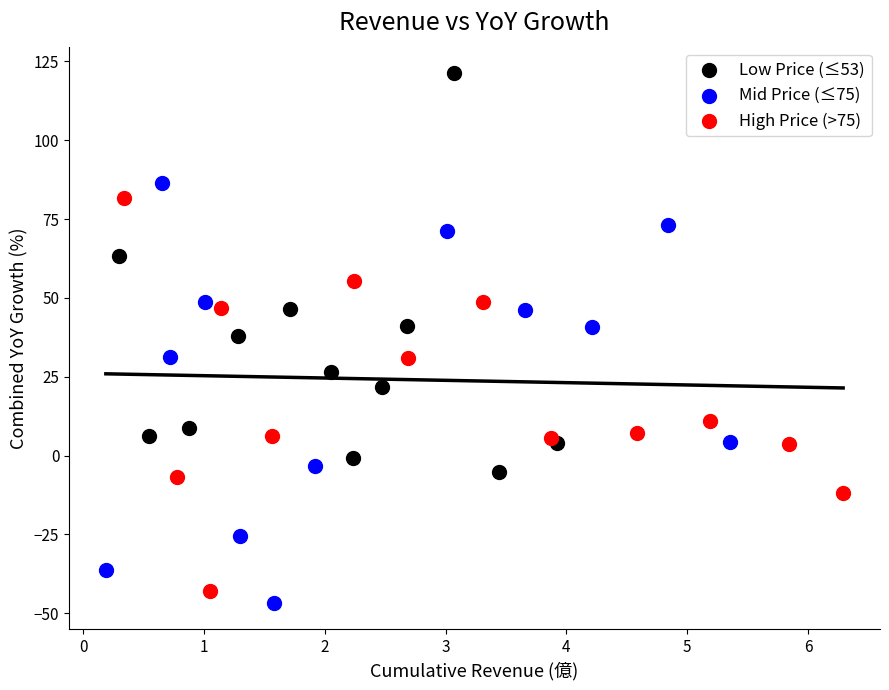

Which series reaches the maximum Y coordinate?

Low Price (≤53)